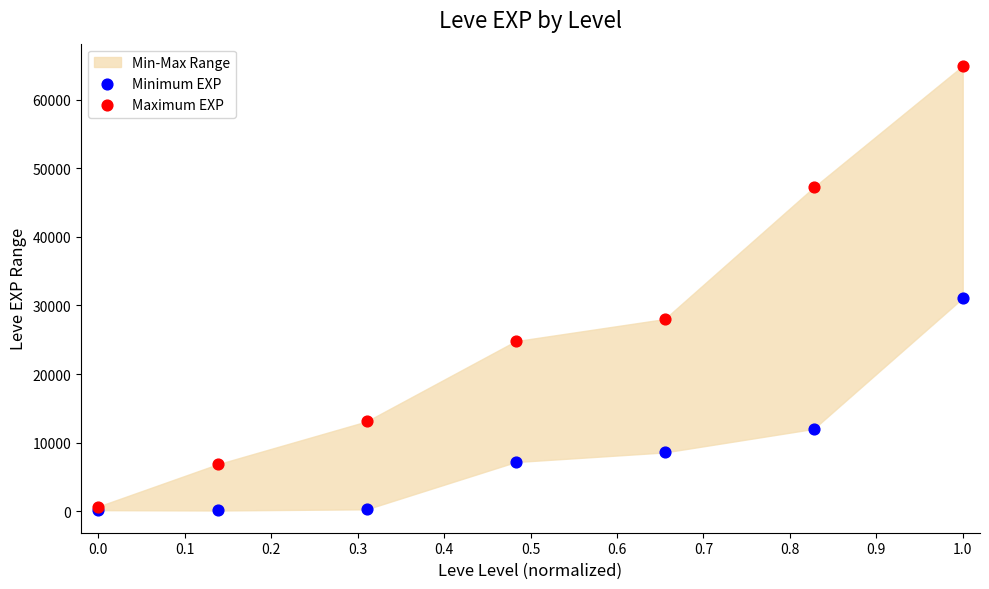

In the Minimum EXP series, what Y value is closest to 15590?

12000